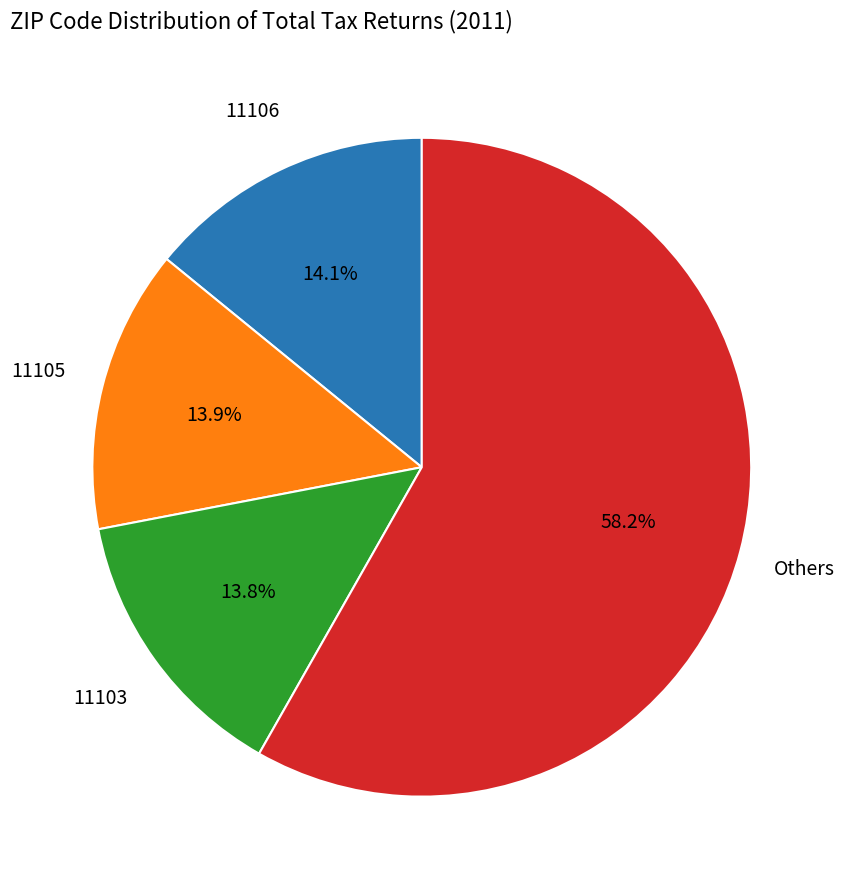

To the nearest percent, what is the average slice percentage?

25%